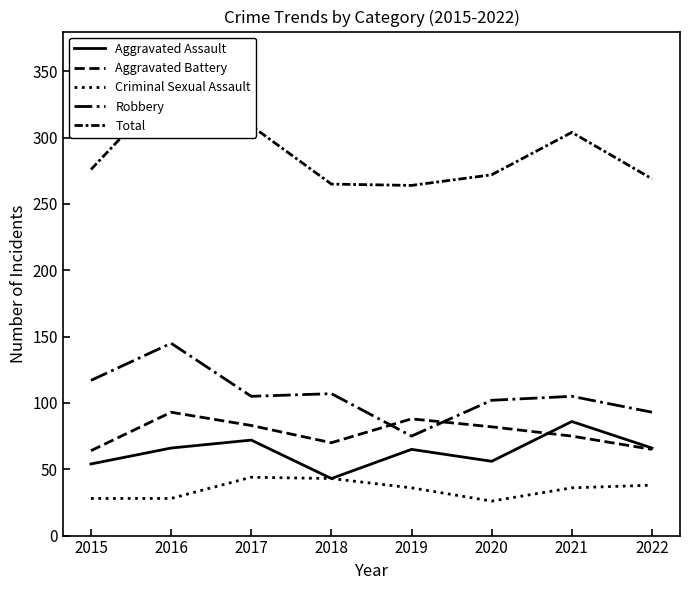

What is the approximate value of Robbery at 2020?

102